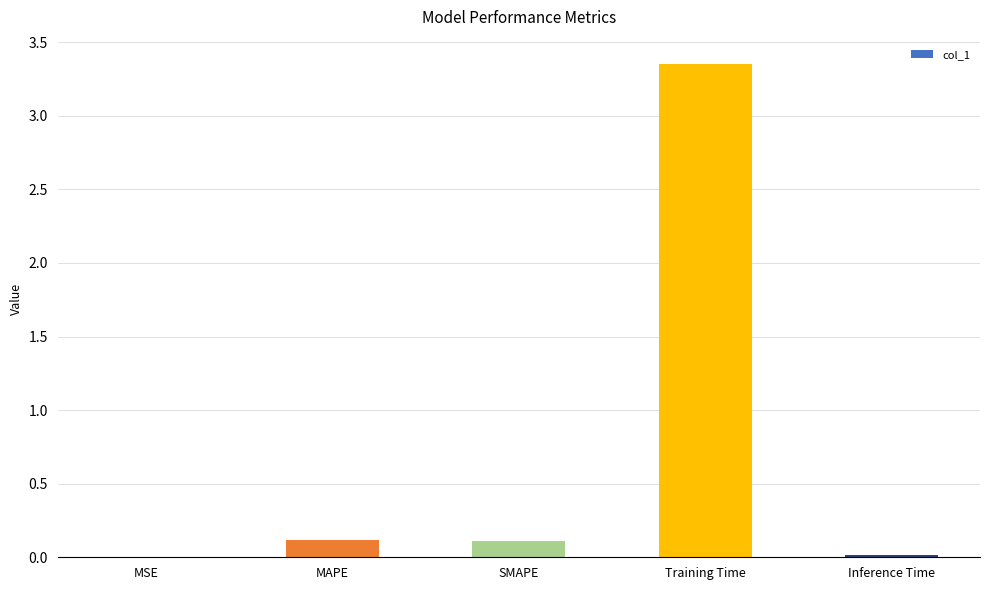

Are the bars grouped side by side (vs. stacked)?

No